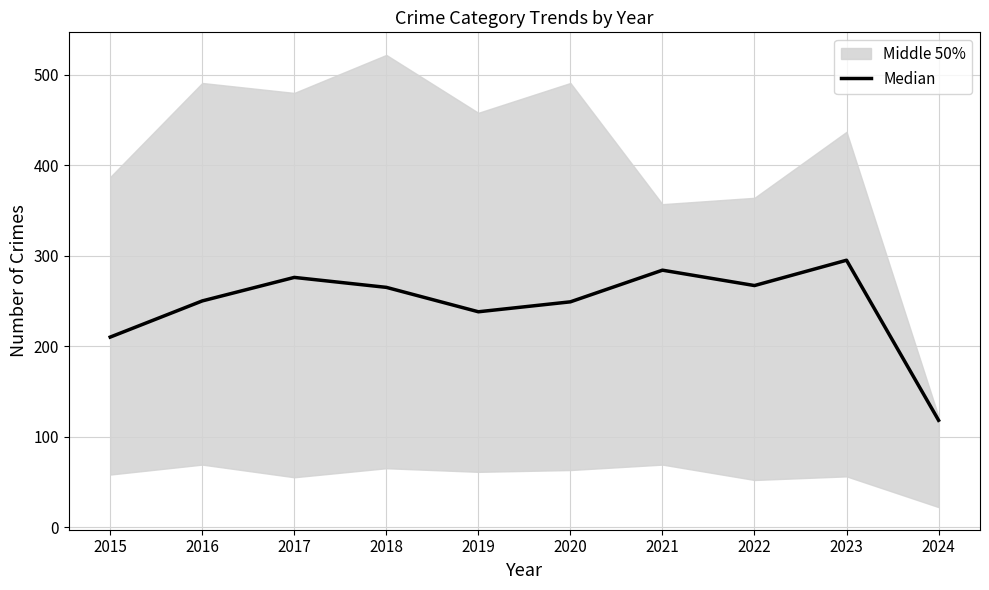

At which category does the chart reach its minimum across all series?

2024